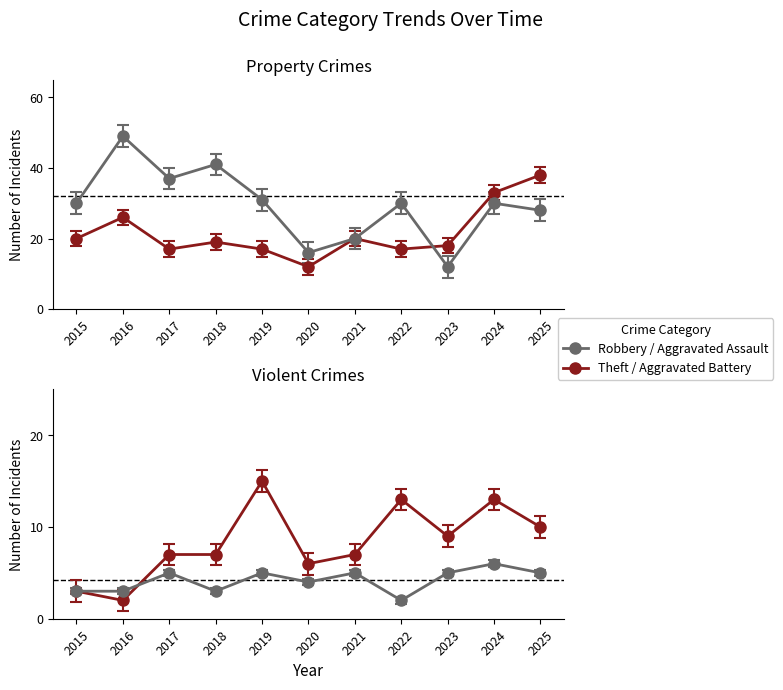

Which label corresponds to the smallest value in the chart?

2022